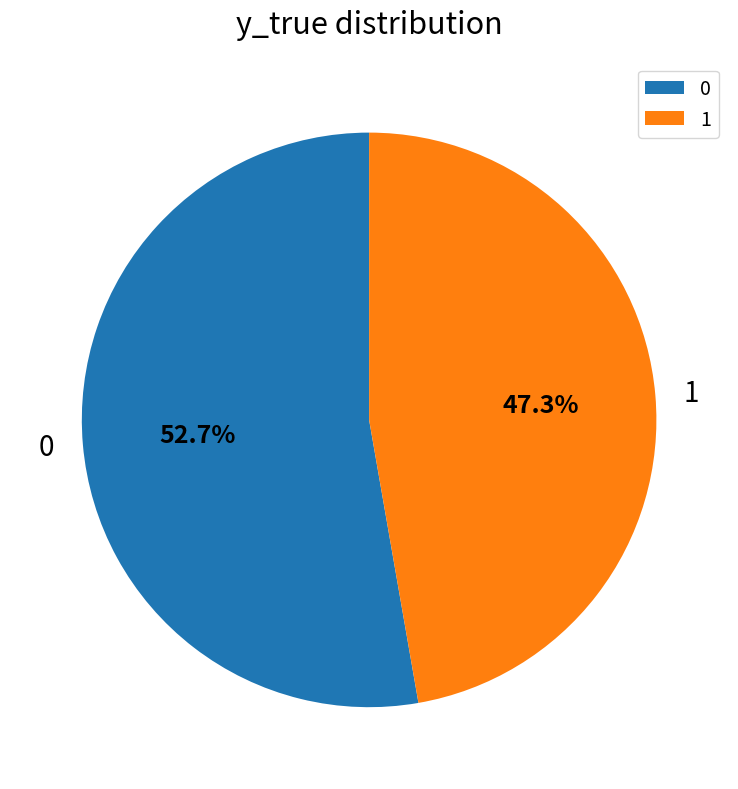

To the nearest percent, what percentage of the pie is 1?

47%